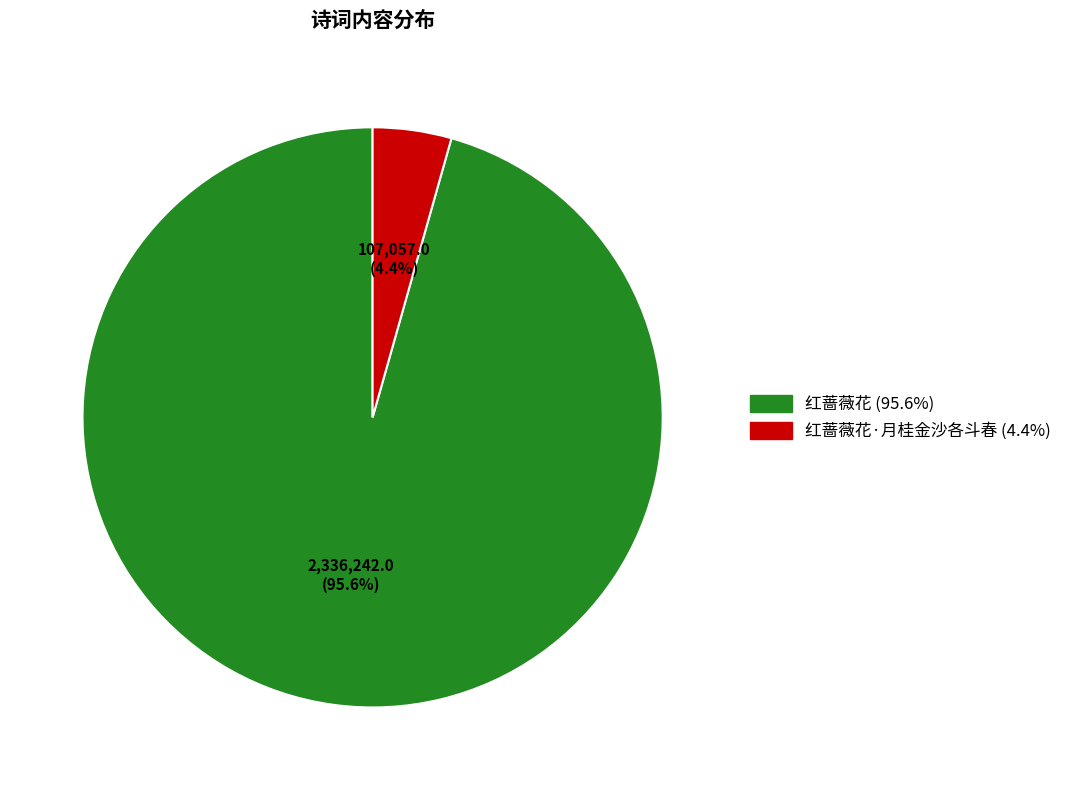

Is there any slice that represents more than half of the pie?

Yes